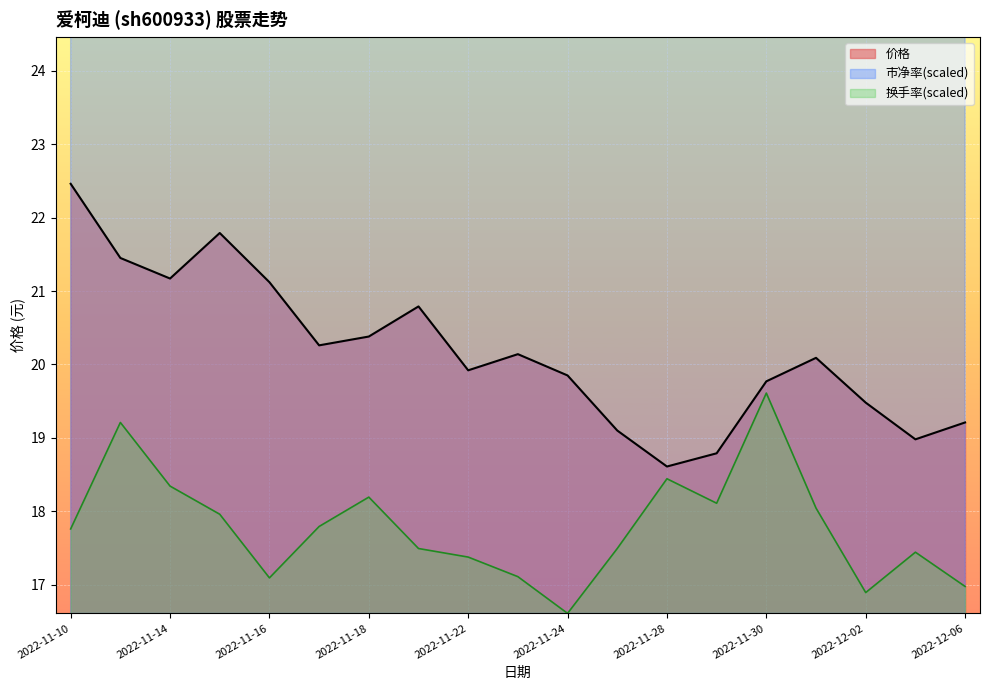

Between 2022-11-11 and 2022-11-15, which is larger?

2022-11-15